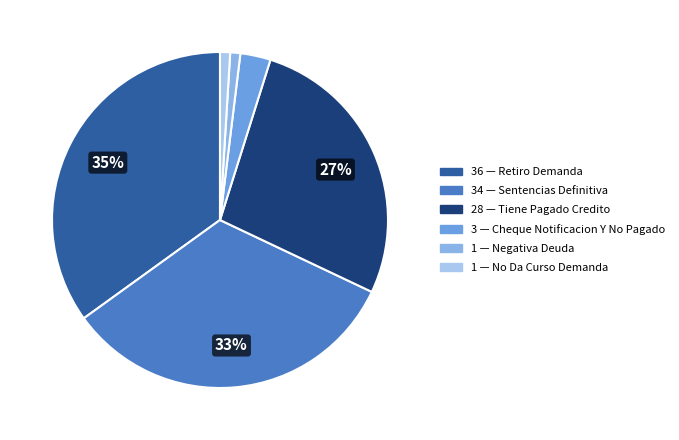

How many segments does this pie chart have?

6